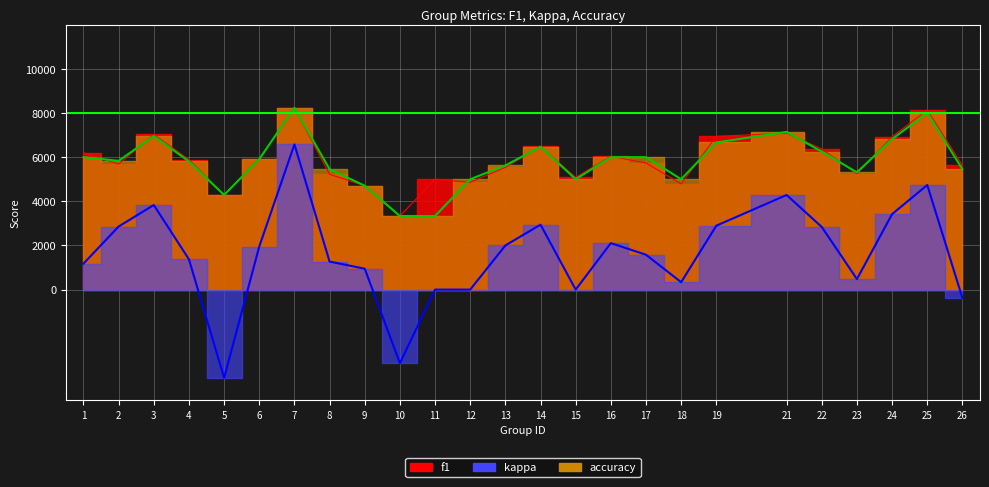

How many lines are shown in the chart?

3